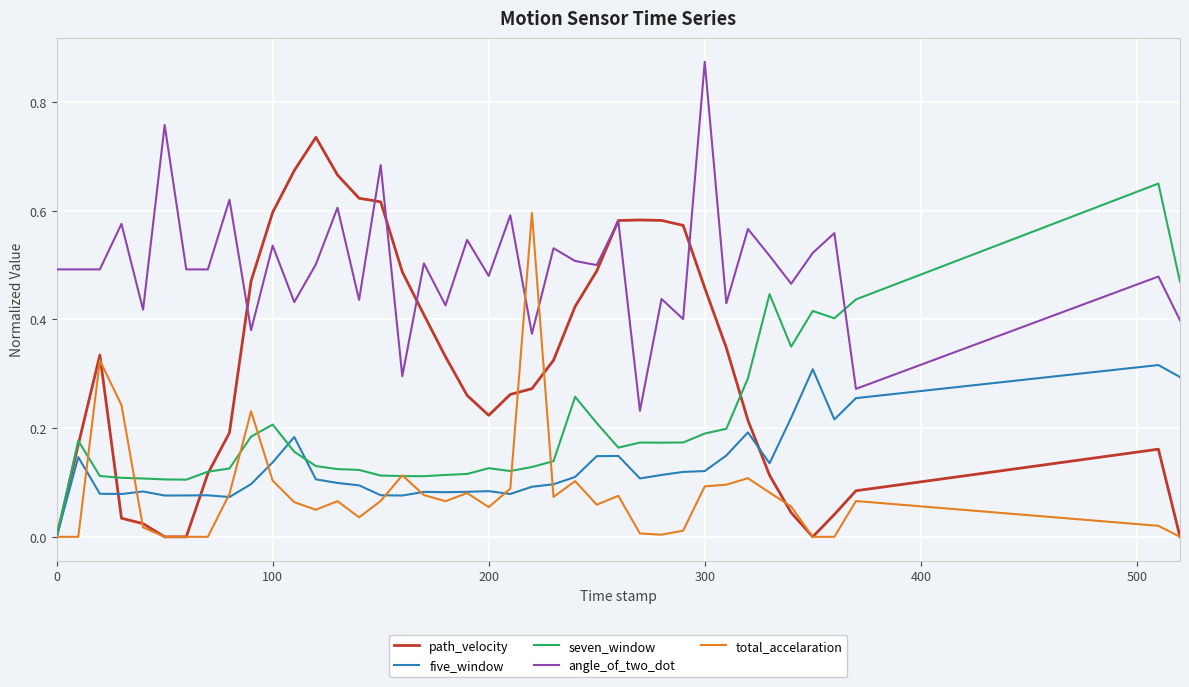

Which series ends up on top after the final intersection of angle_of_two_dot and seven_window?

seven_window